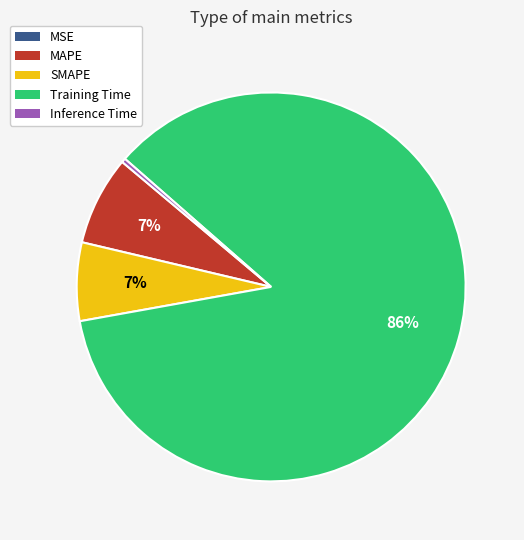

Is there any slice that represents more than half of the pie?

Yes